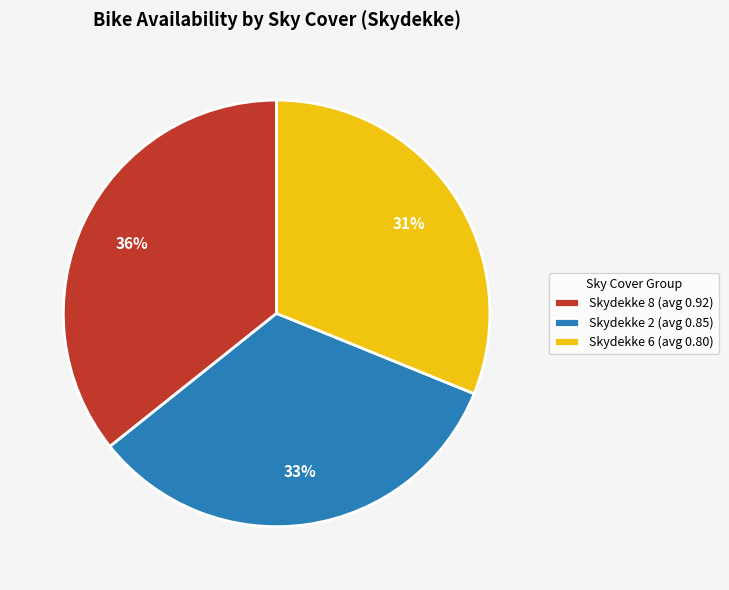

What is the largest slice in the pie chart?

Skydekke 8 (avg 0.92)